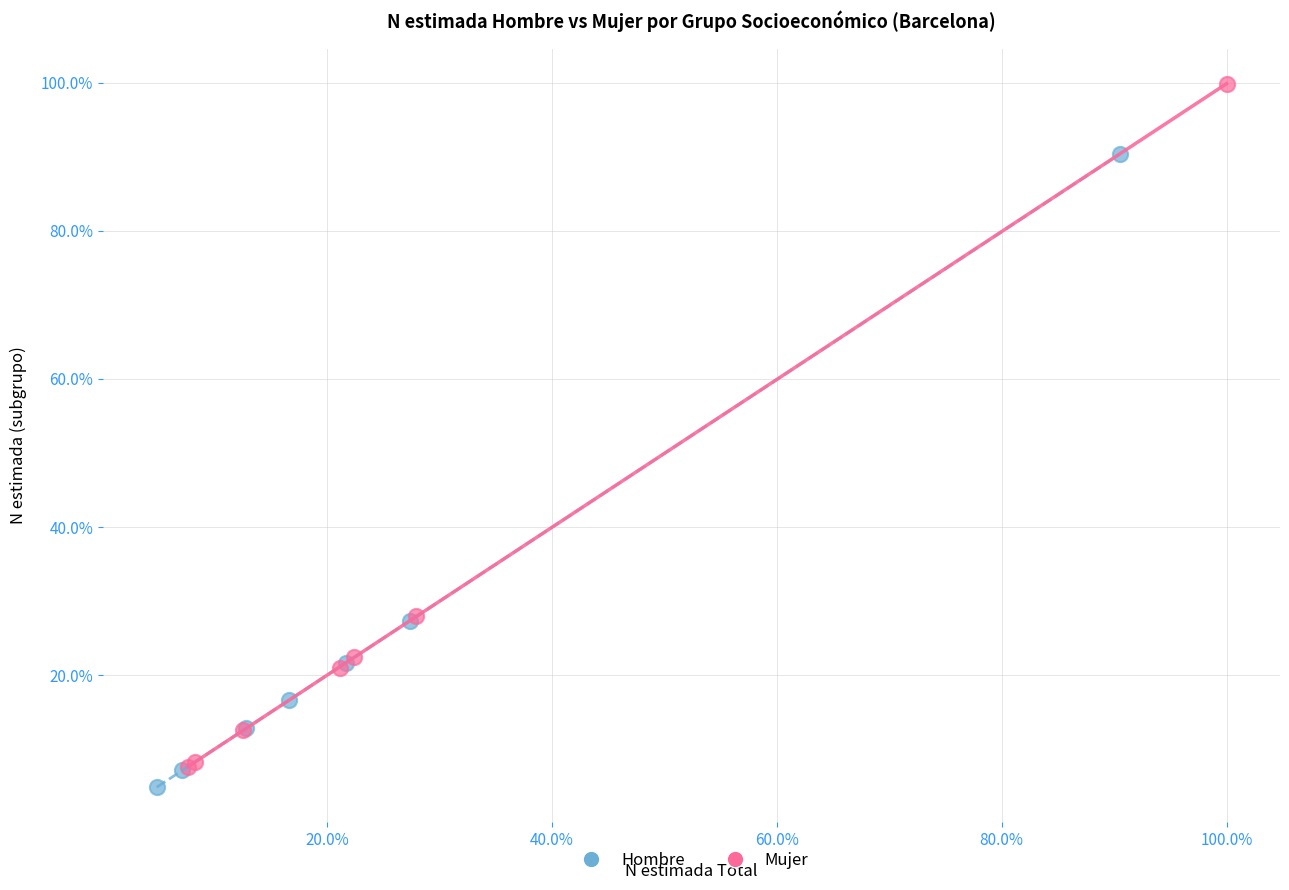

What are all the series names shown in the legend?

Hombre, Mujer